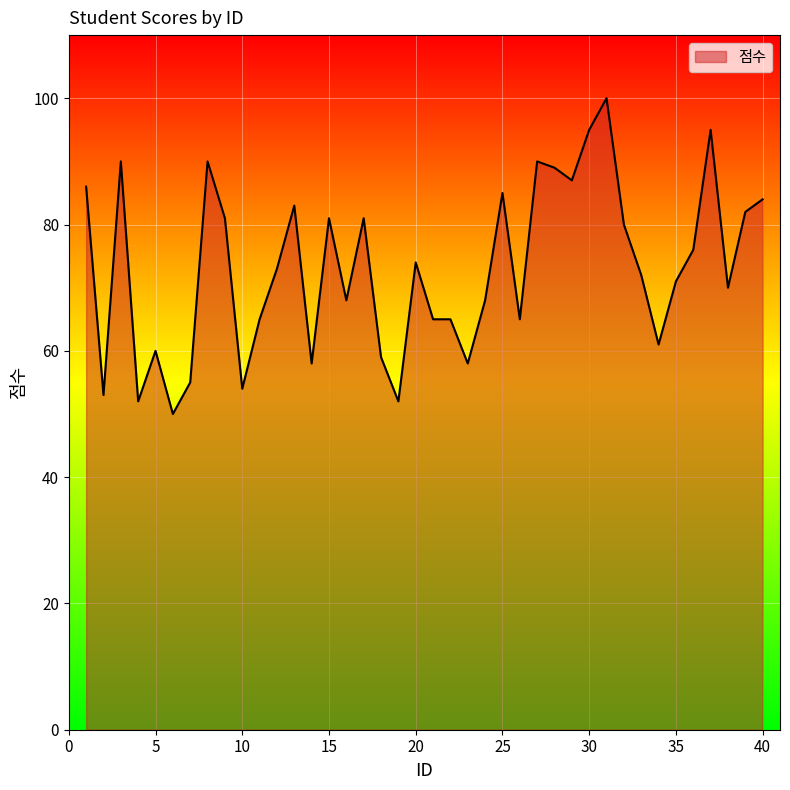

What is the maximum value shown in the chart?

100